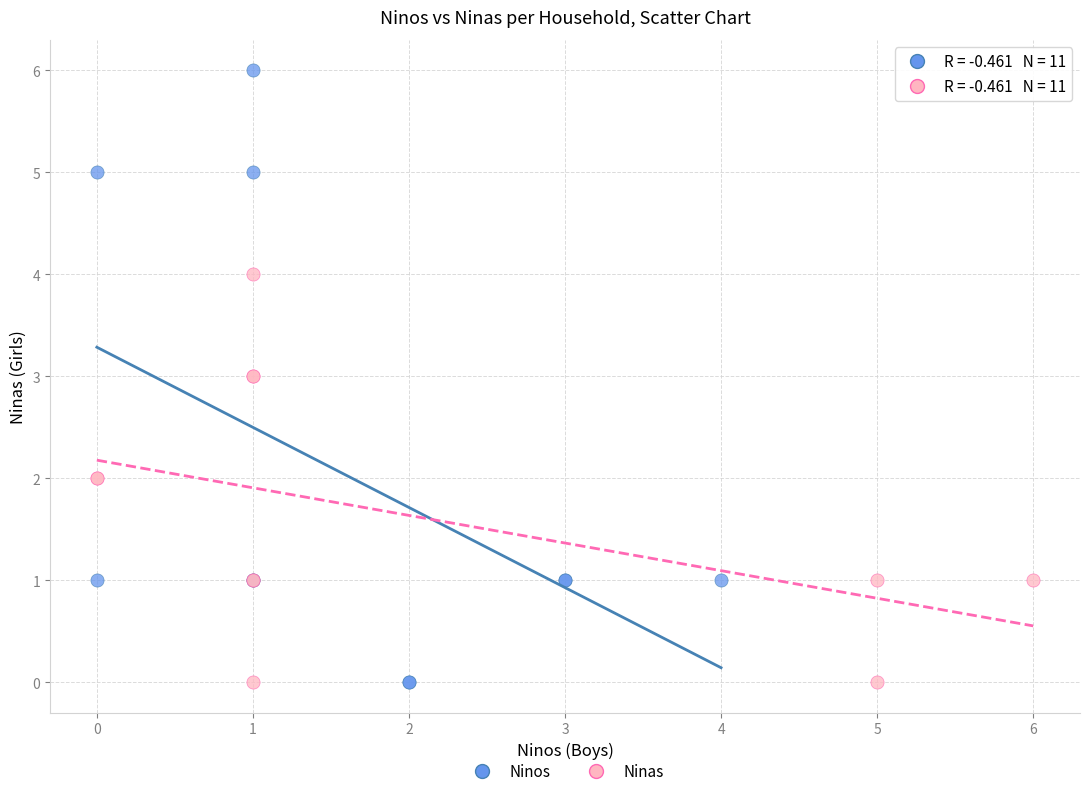

Which series has the widest spread of Y values?

Ninos